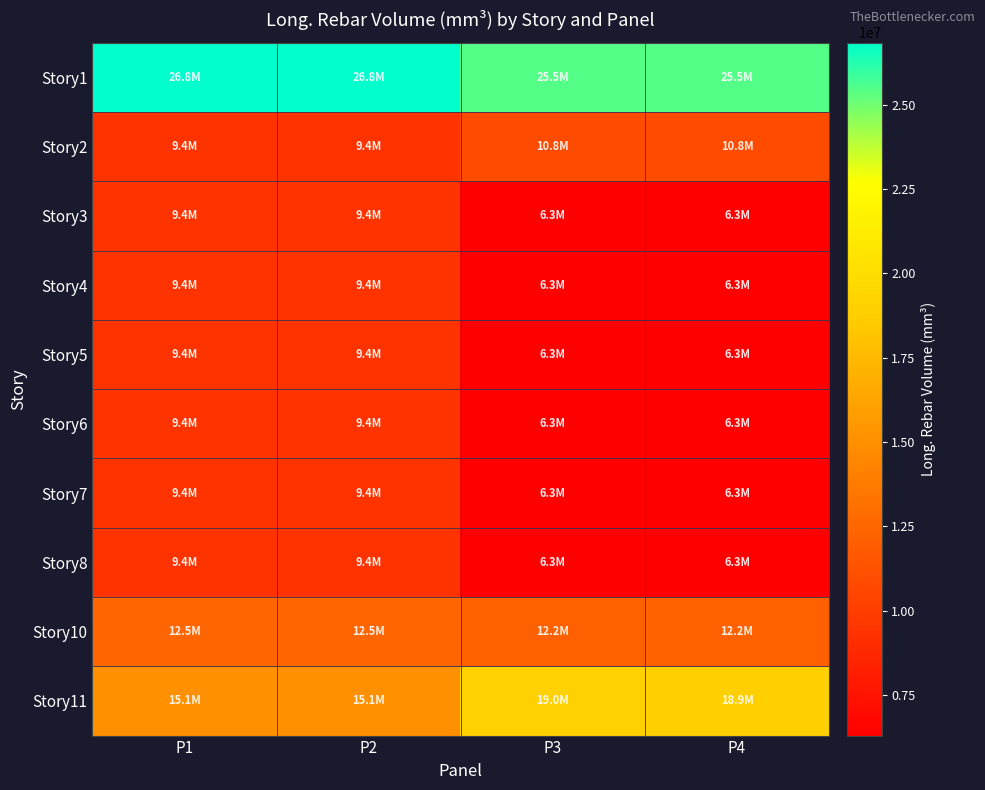

What is the difference between the maximum and minimum values in the Story3 series?

3150000